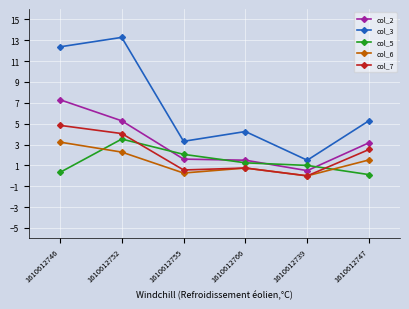

What is the average value of the col_5 series?

1.4